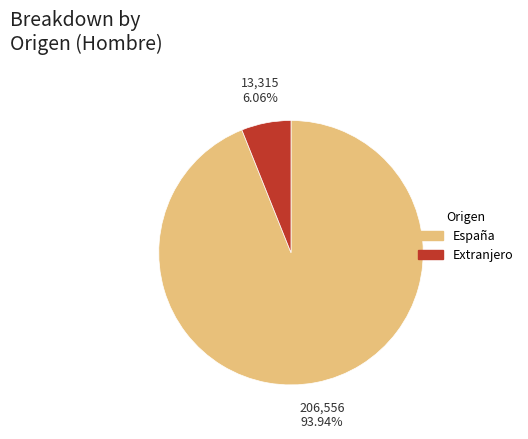

Is there a majority slice in this chart?

Yes